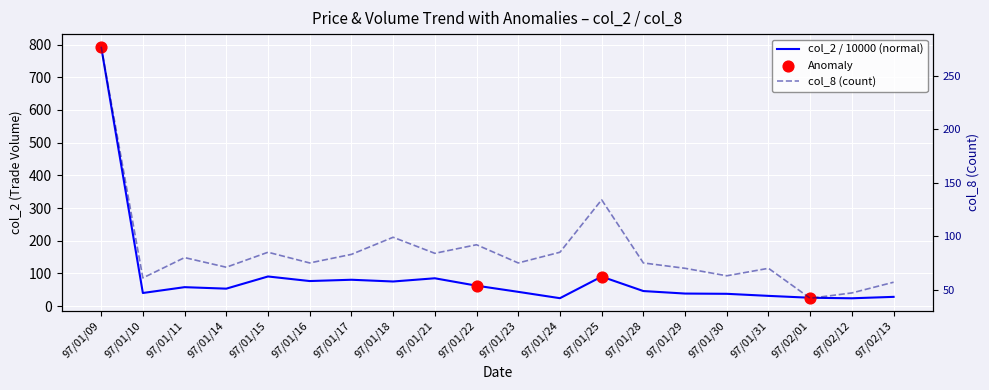

What is the total value across all series at 97/01/29?

108.5